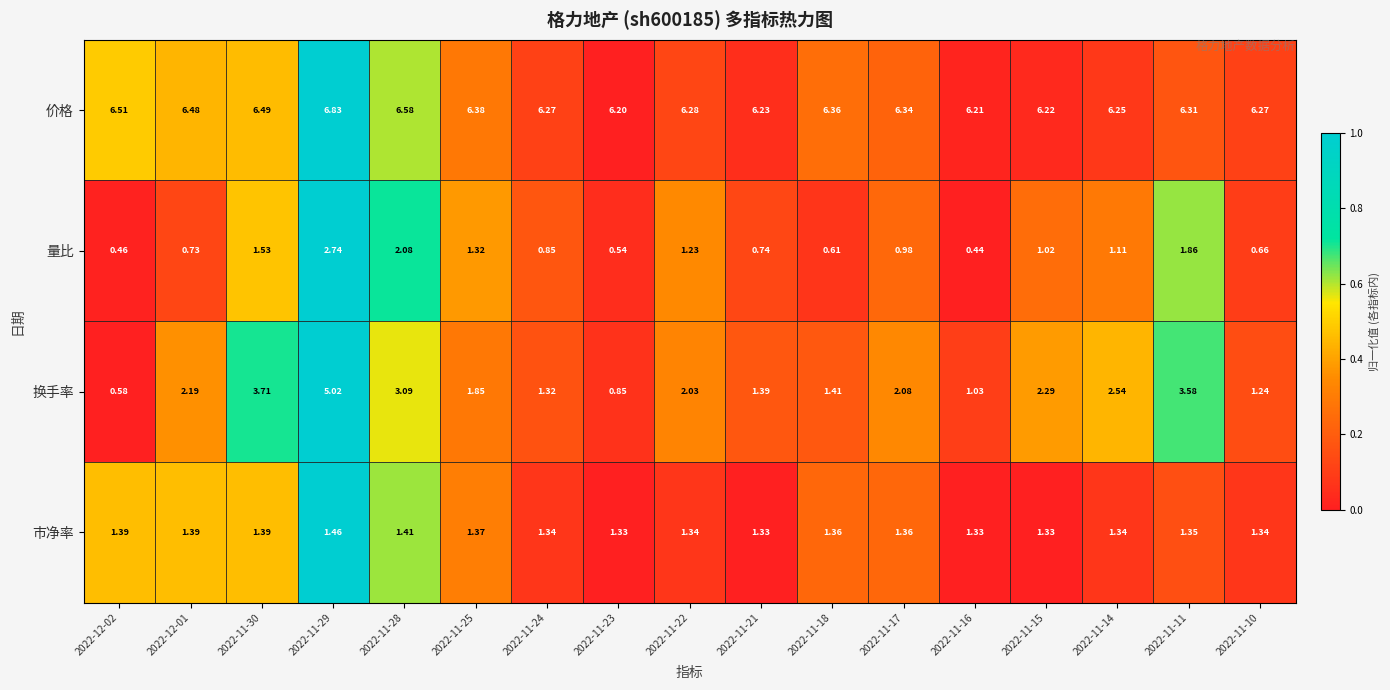

Between 2022-11-25 and 2022-11-15, which series saw the biggest shift?

换手率